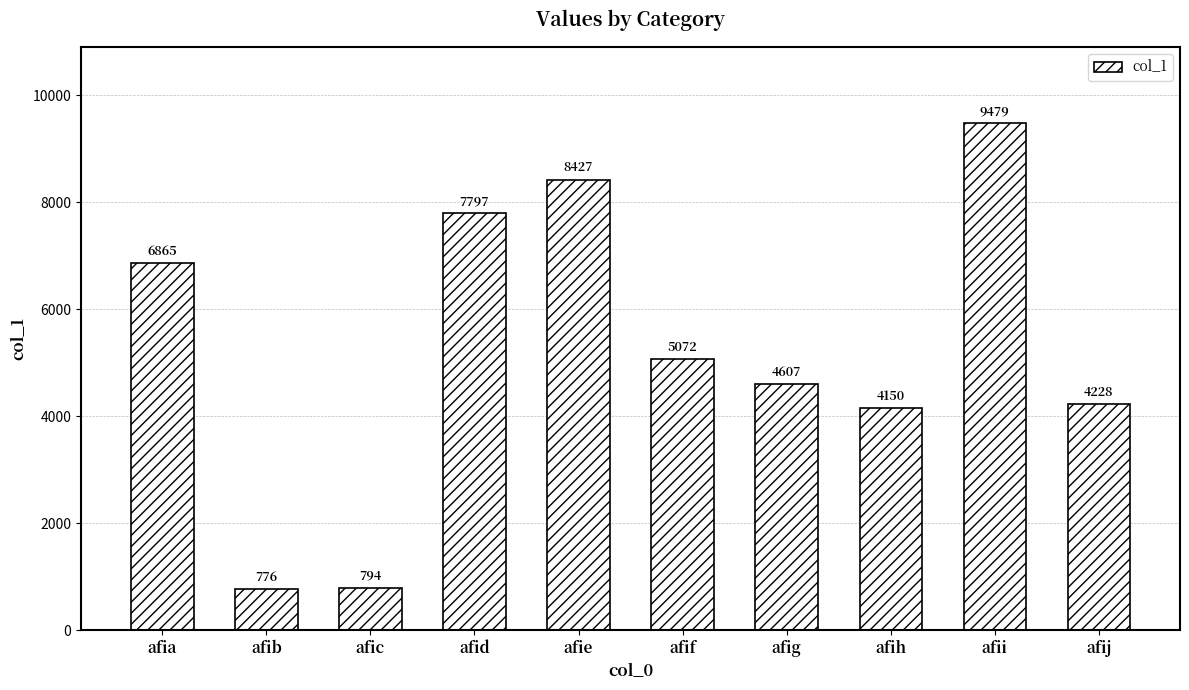

What is the difference between the maximum and minimum values?

8703